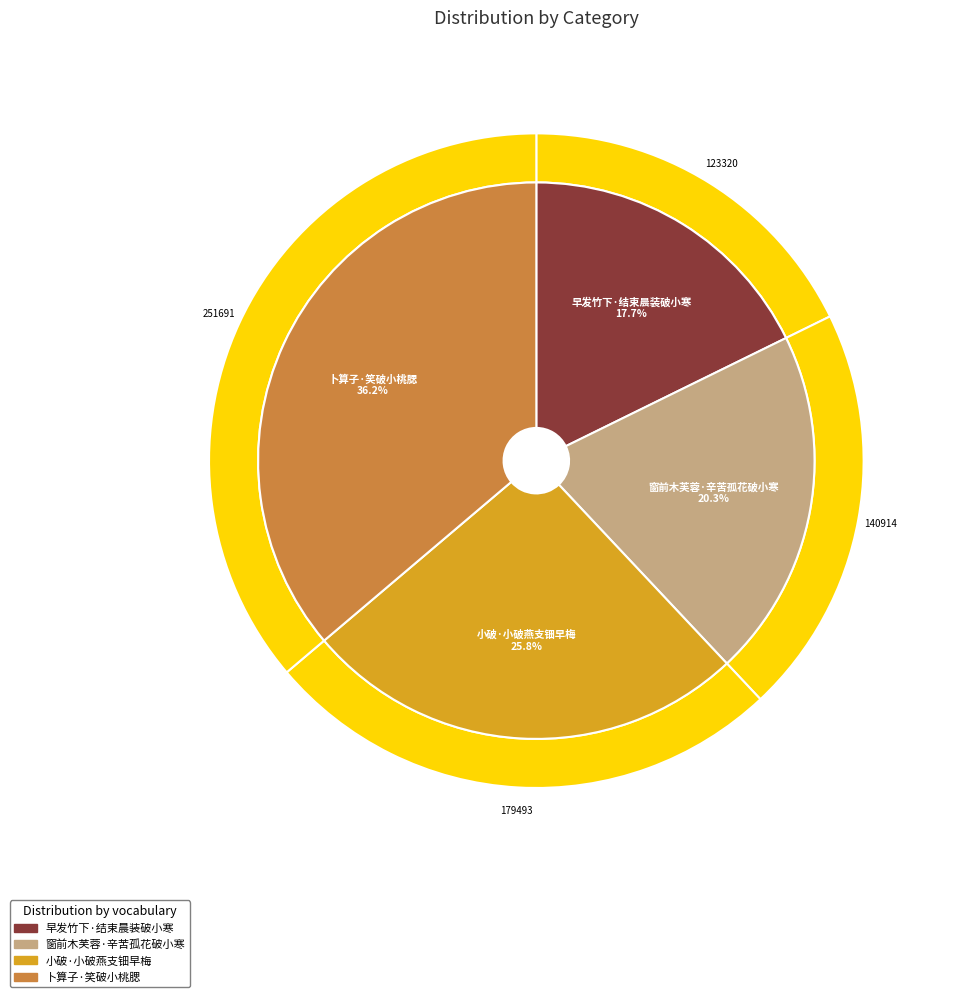

Is there a majority slice in this chart?

No